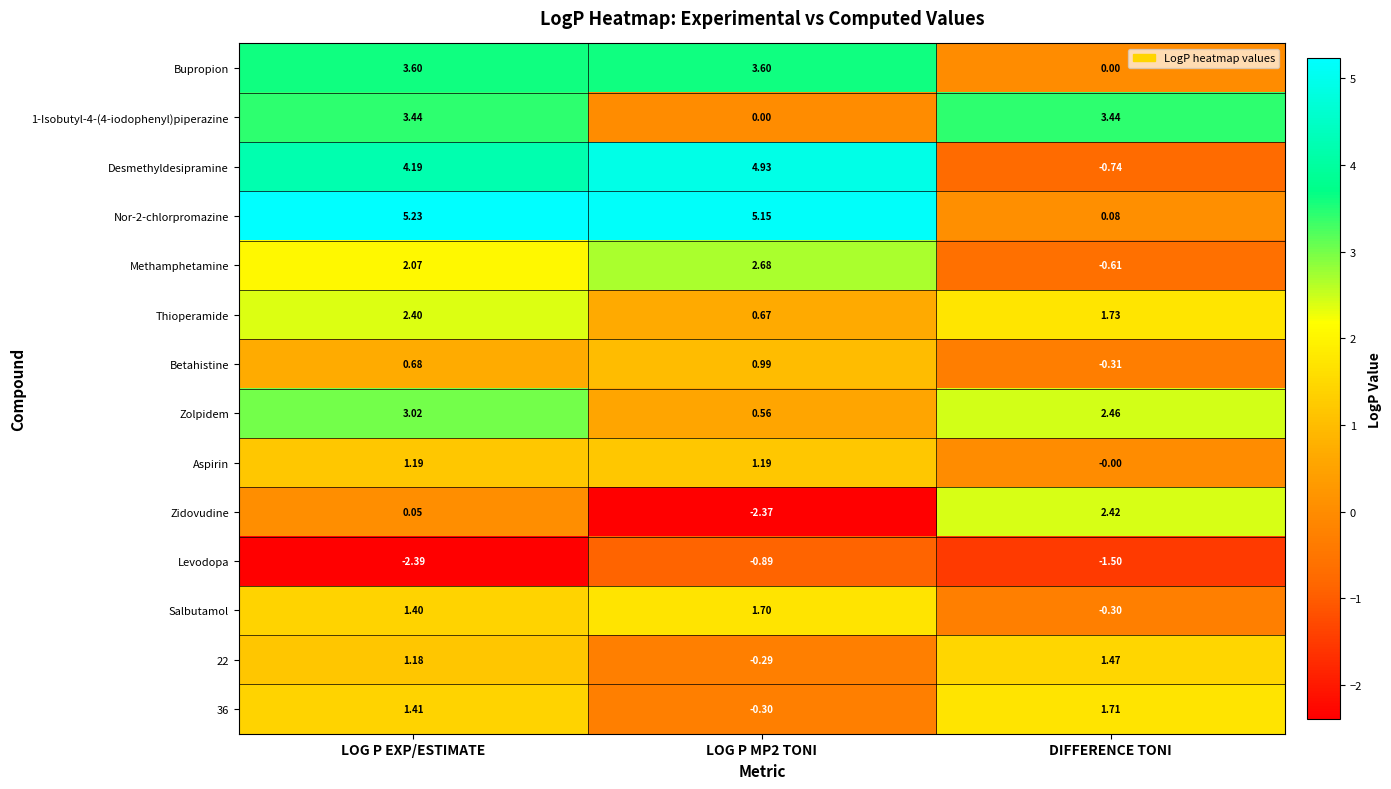

Where does the Bupropion series first go above 3?

LOG P EXP/ESTIMATE